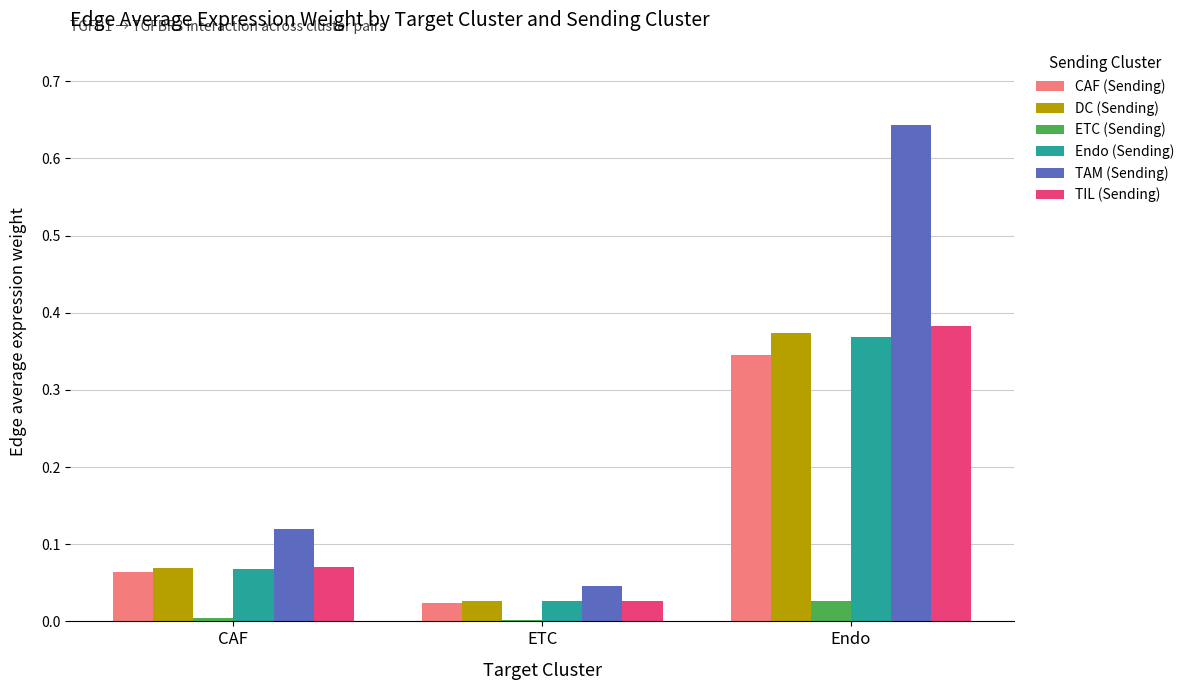

True or false: TIL (Sending) has a value of 0.1 at Endo.

False